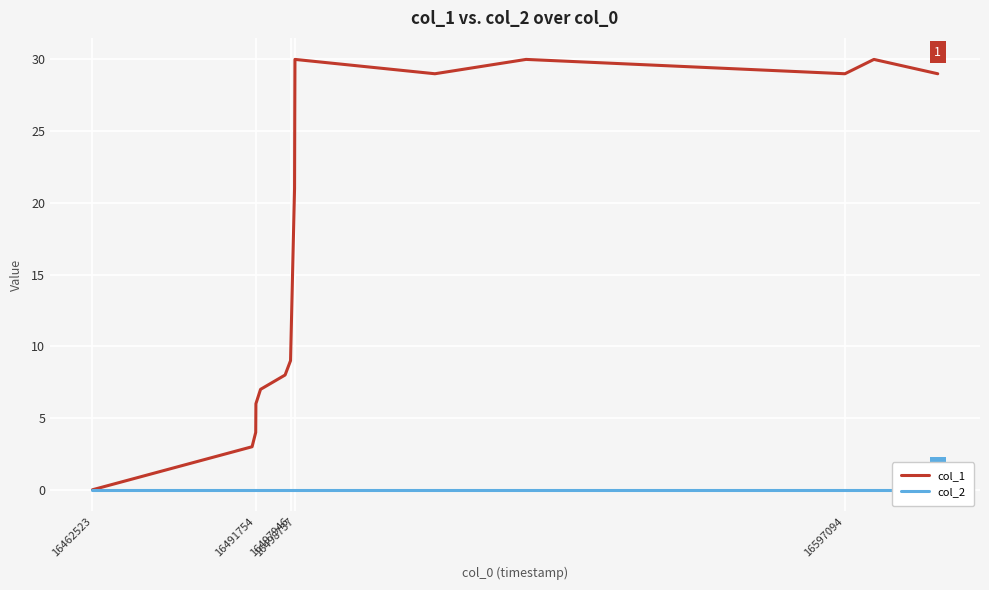

What is the highest value of the col_1 series?

30